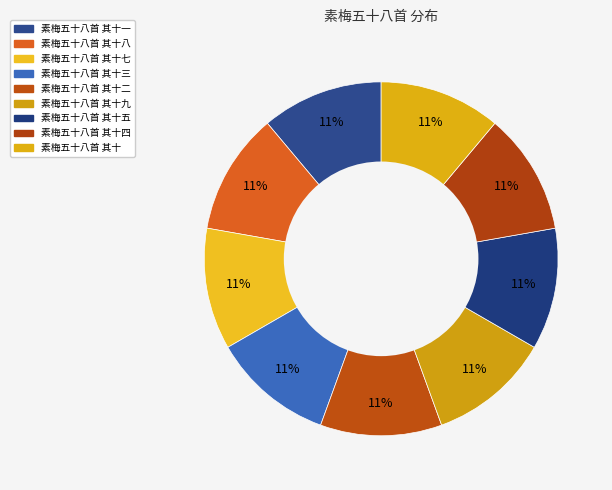

To the nearest percent, what is the average slice percentage?

11%